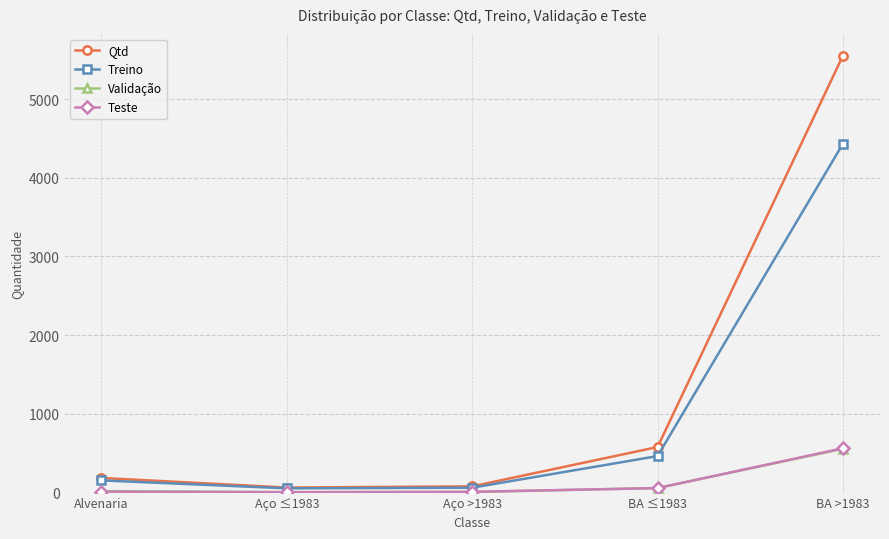

Which series has the largest total across all categories?

Qtd